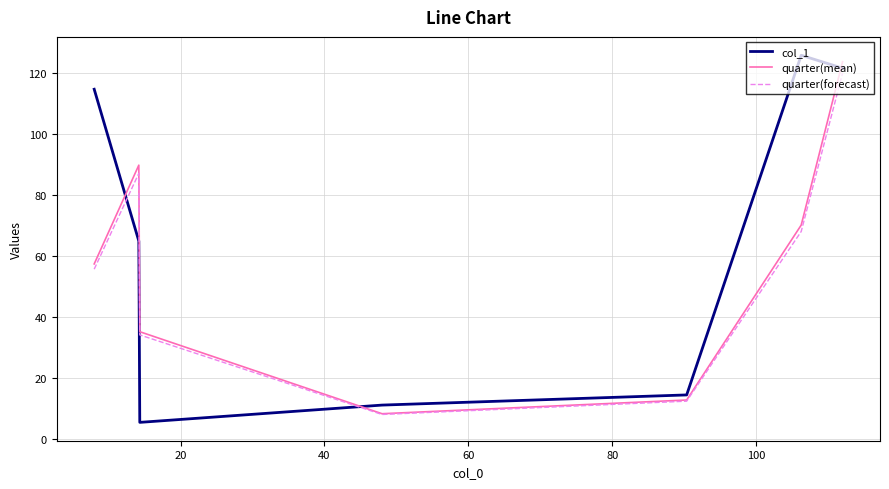

What is the difference between the second highest and minimum values in the quarter(forecast) series?

79.1